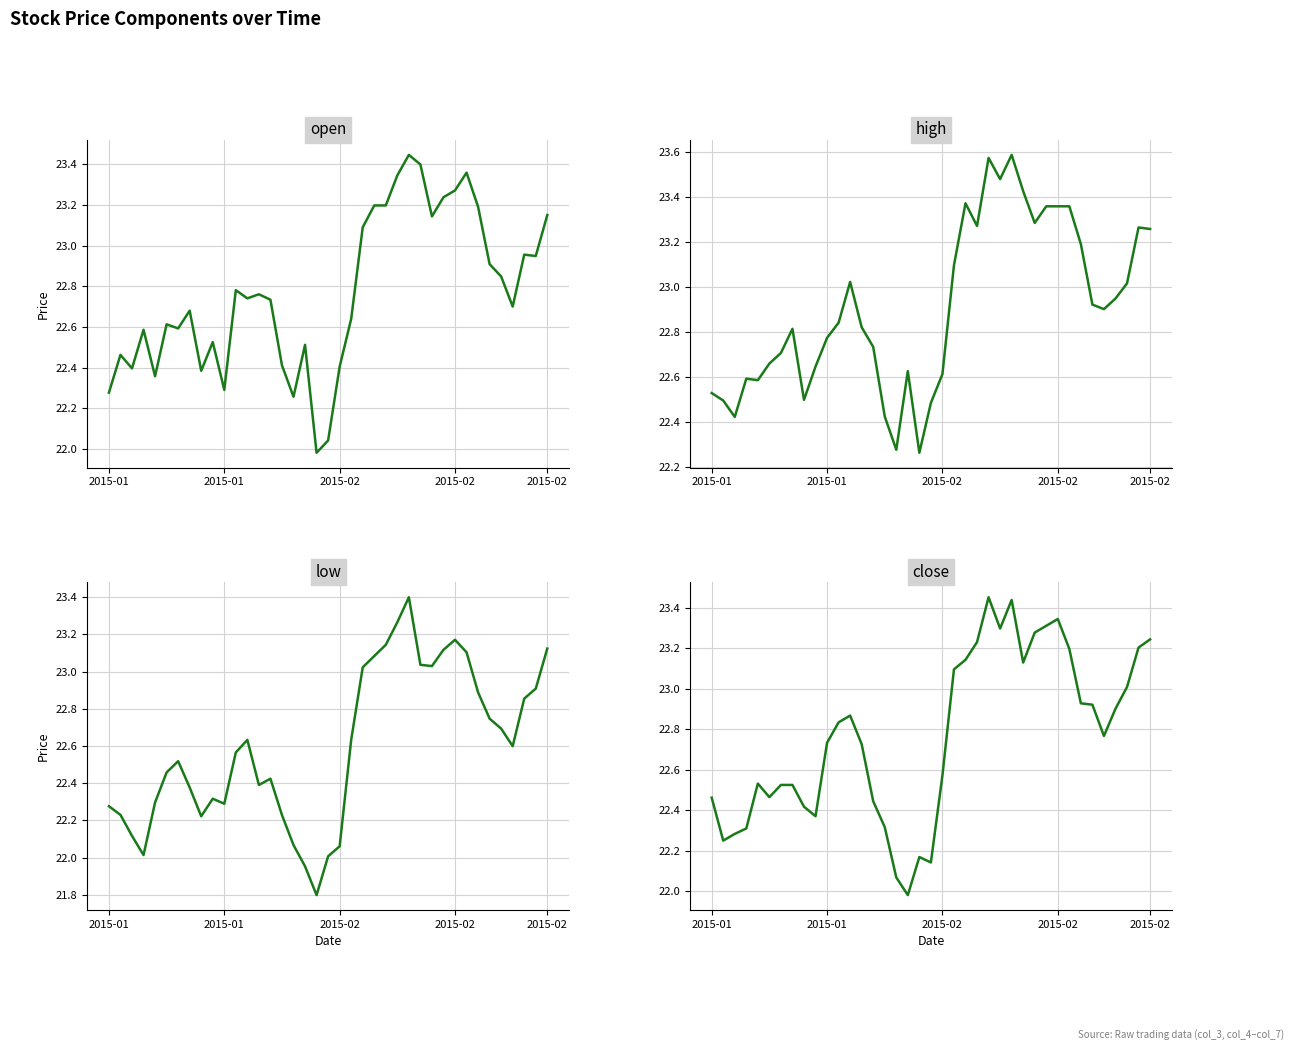

At which label does low reach its minimum?

18